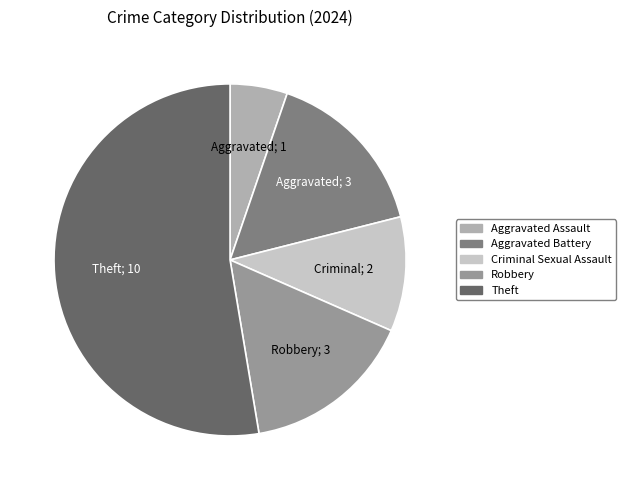

Does any single category account for the majority?

Yes